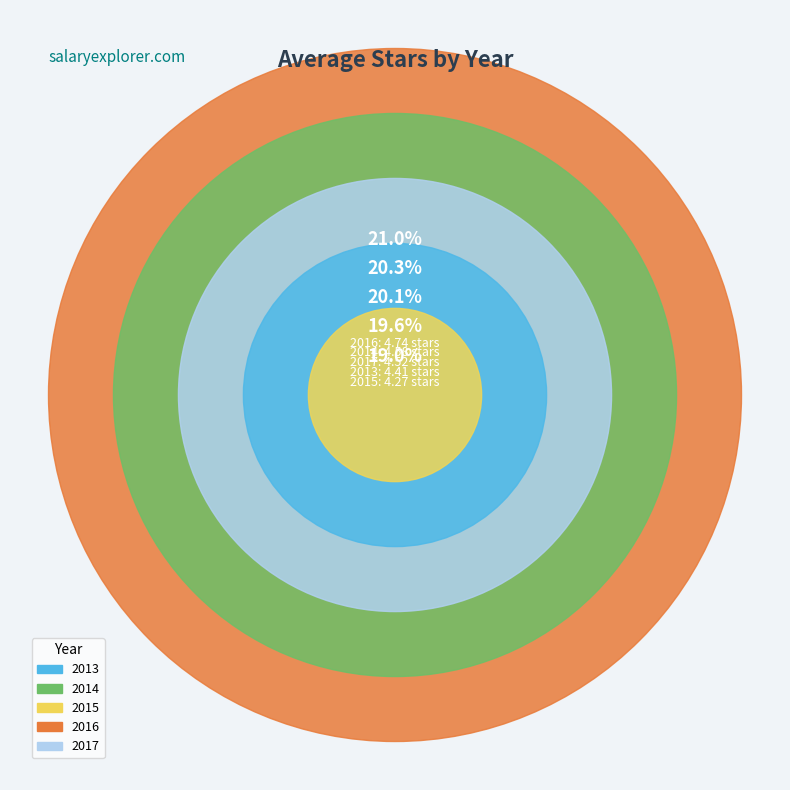

Is it true that 2014 is 11% of the pie?

False